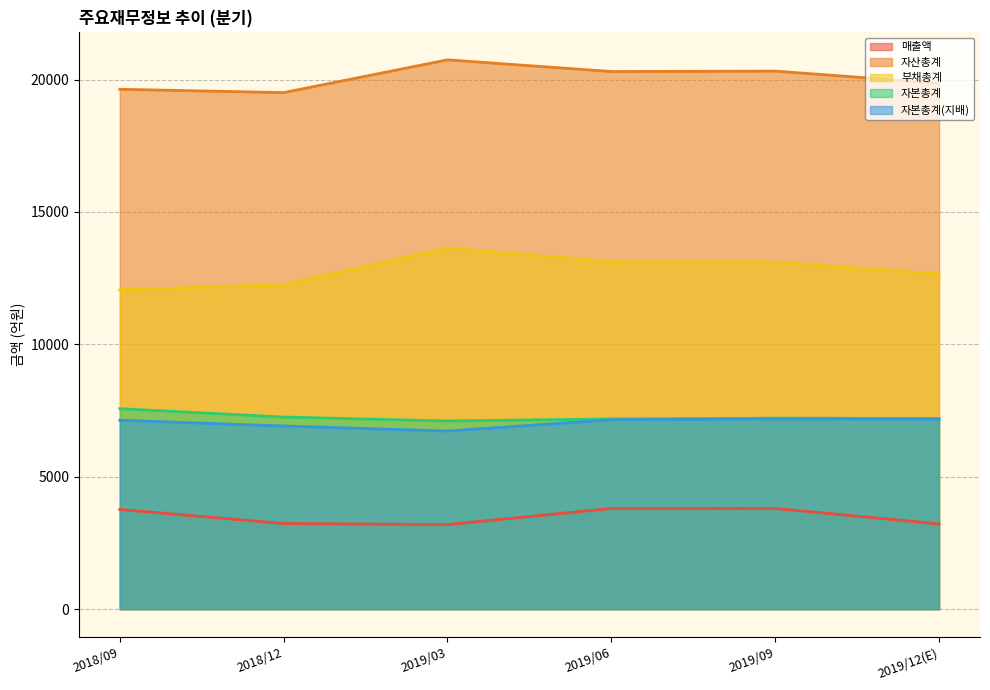

What are all the series names shown in the legend?

매출액, 자산총계, 부채총계, 자본총계, 자본총계(지배)